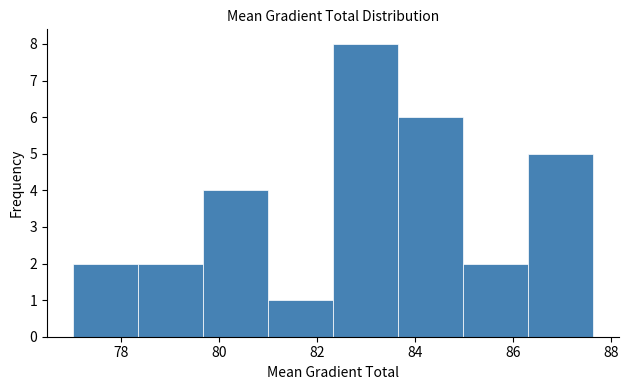

What is the height of the bar covering 81.0 to 82.4 on the x-axis? Neither the bar edges nor the heights are printed on the chart, so give them approximately, as read against the axes.

1